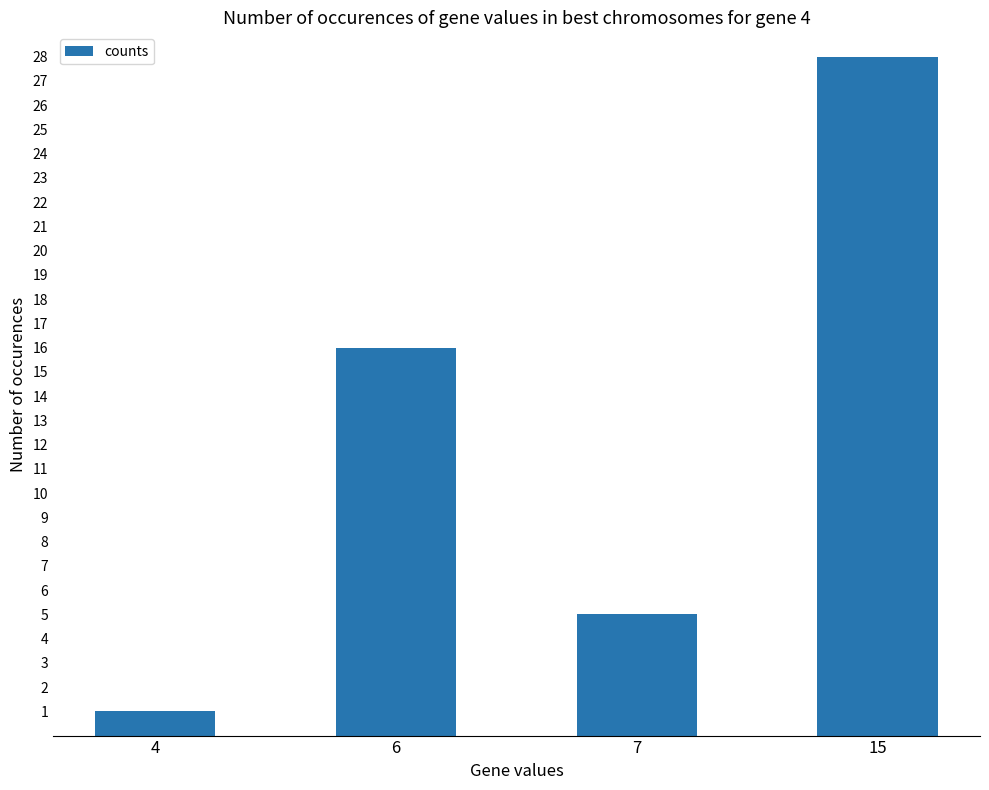

Are the bars horizontal?

No